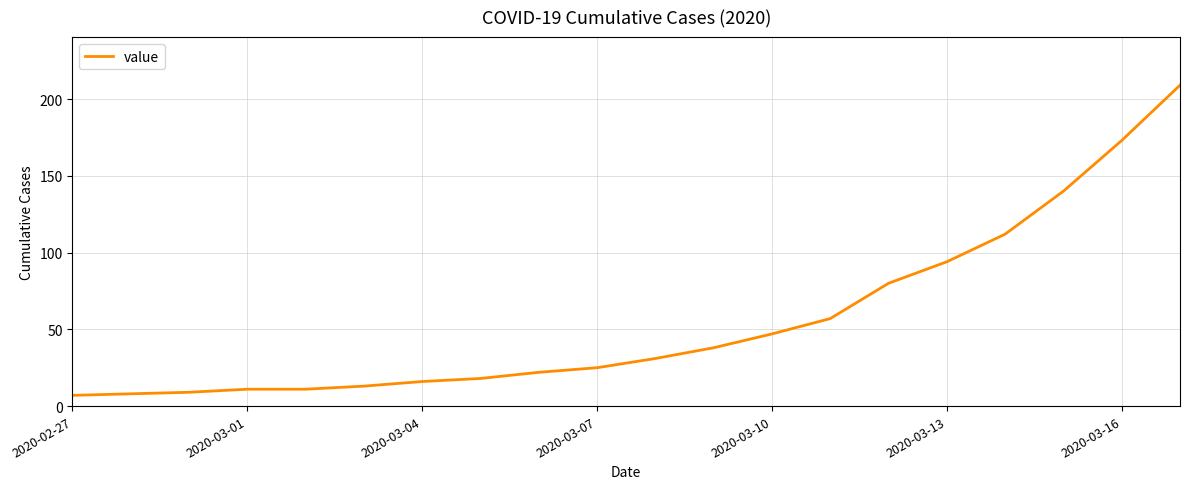

What is the maximum value shown in the chart?

209